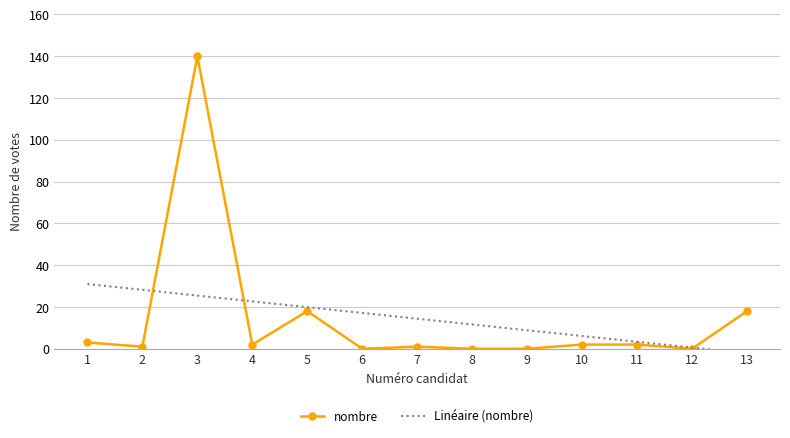

Is this an area chart (filled region under the line)?

No